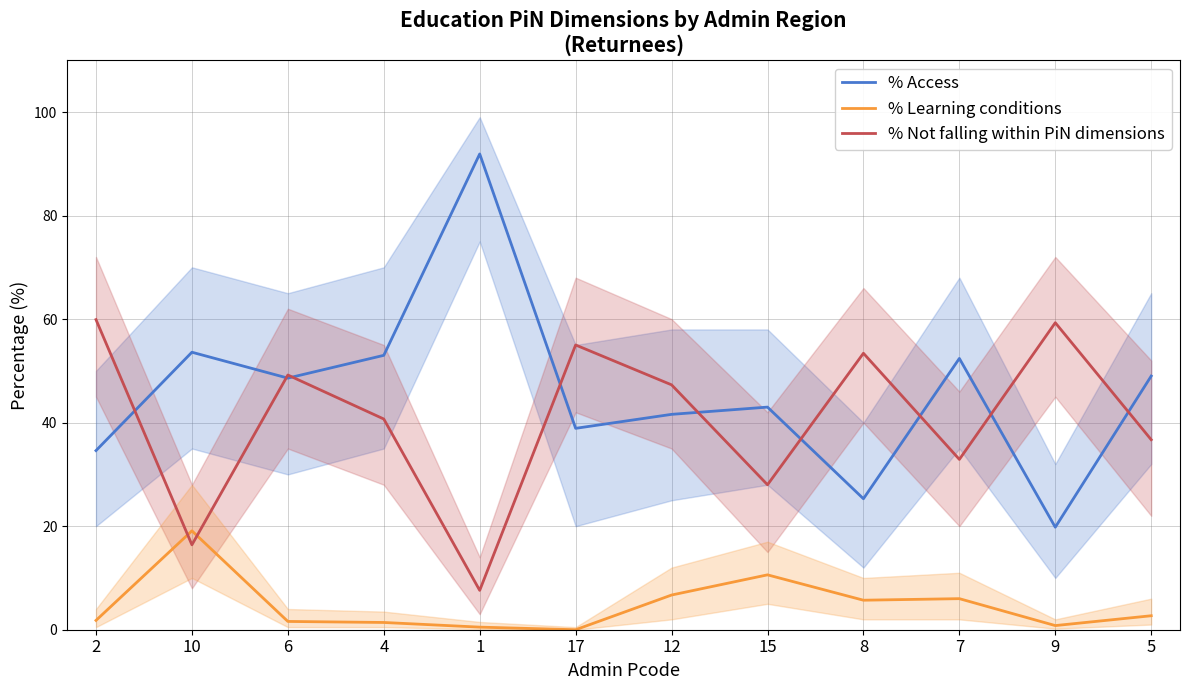

Where is the first local minimum for % Learning conditions?

17